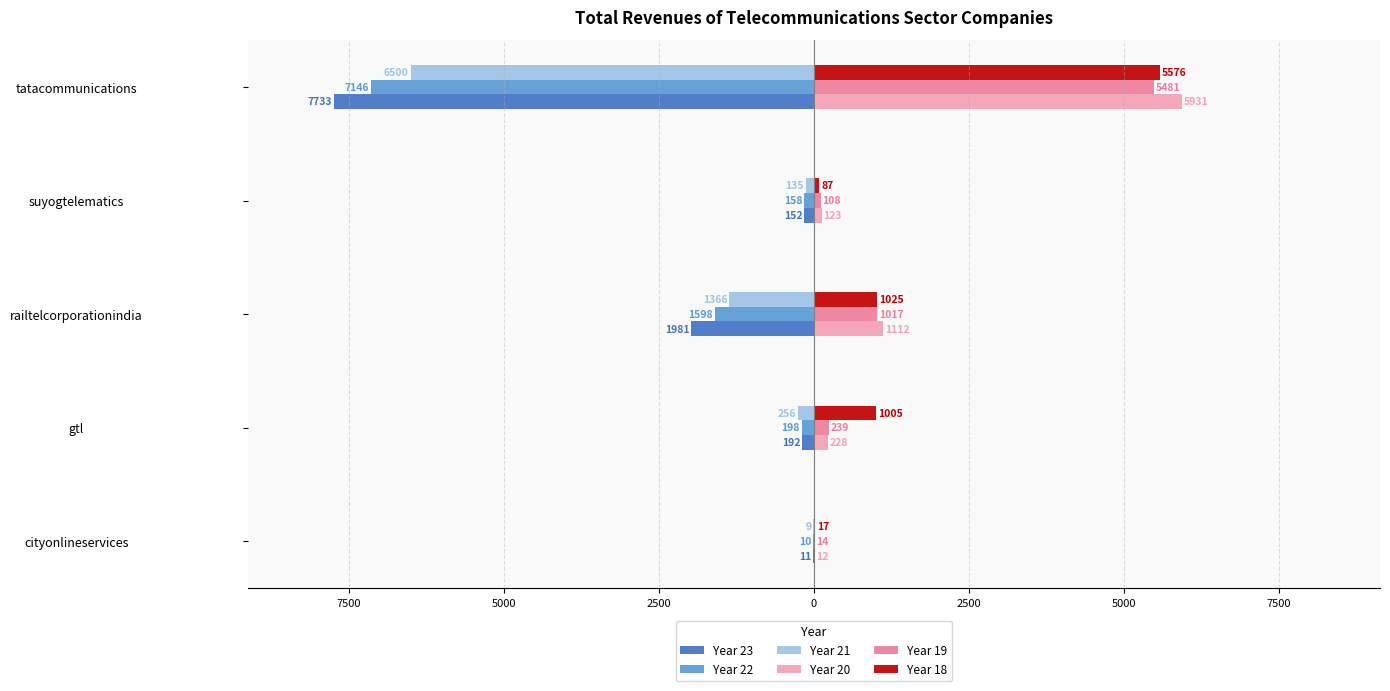

What is the minimum value for Year 22?

-7145.8